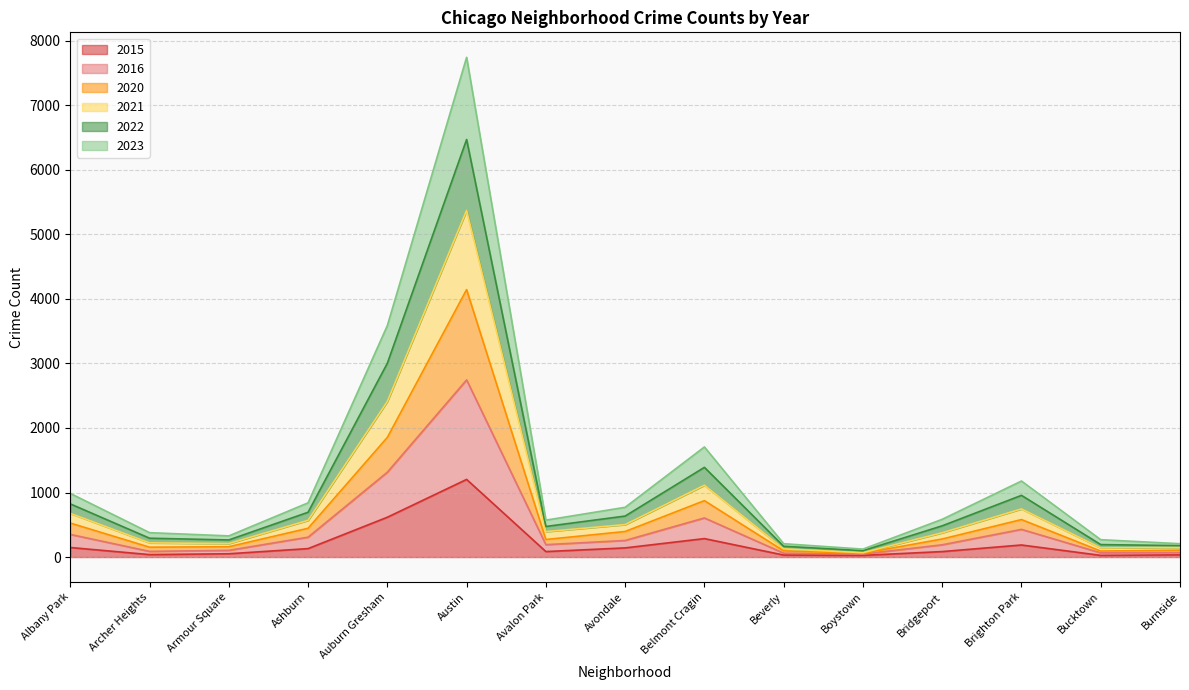

True or false: 2016 and 2021 cross at least once.

False